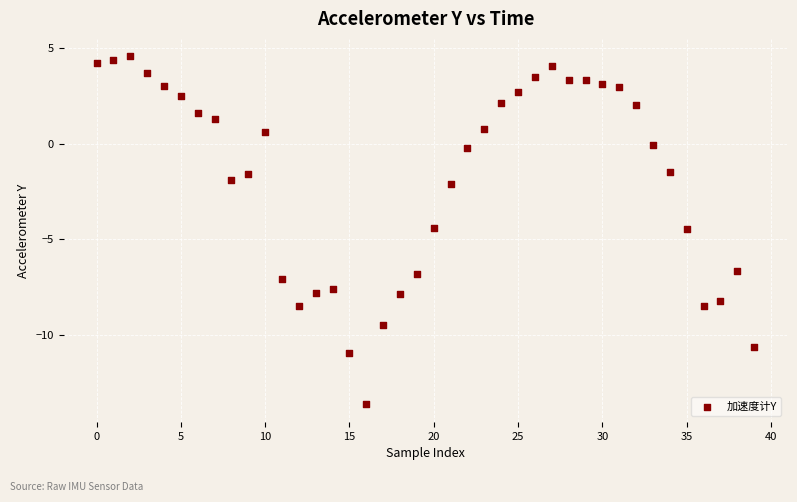

What is the range of Y values (max minus min)?

18.2